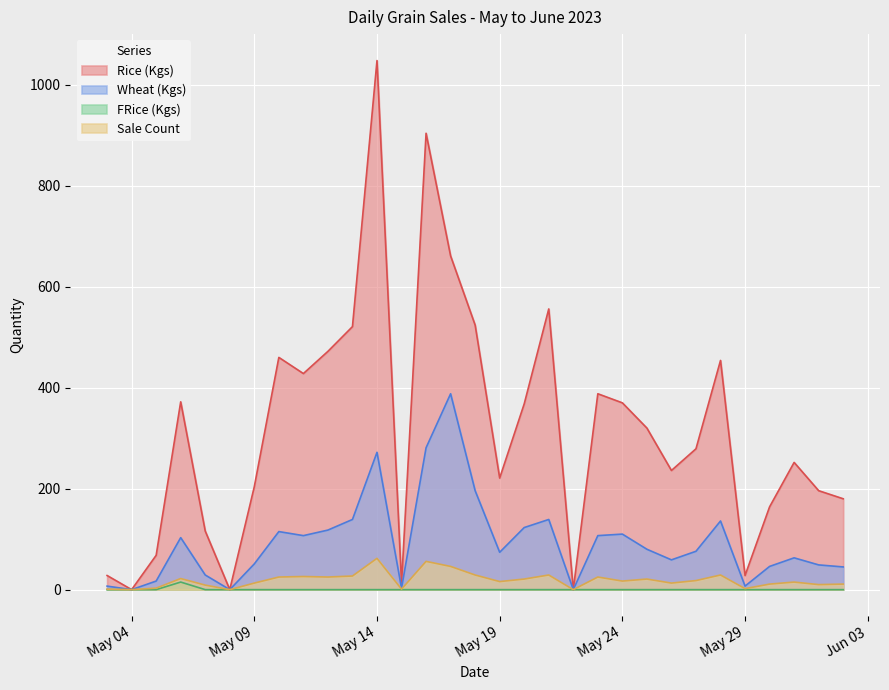

True or false: Rice (Kgs) and FRice (Kgs) intersect in this chart.

False